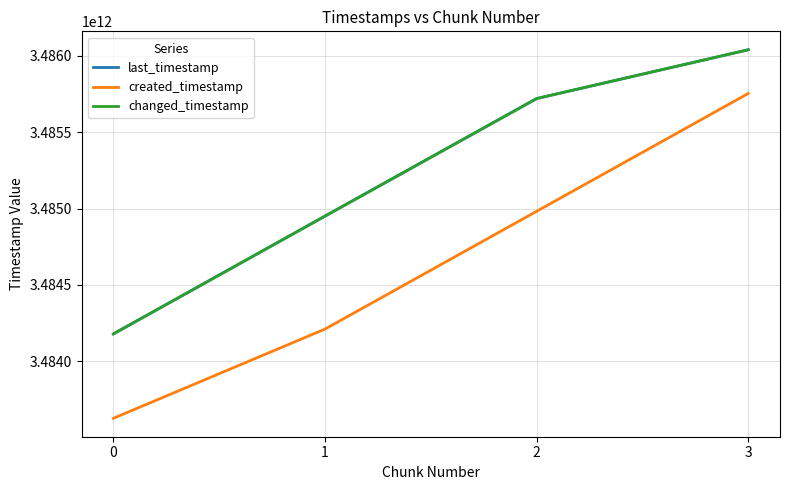

At which label is created_timestamp closest to 3484690410738?

2